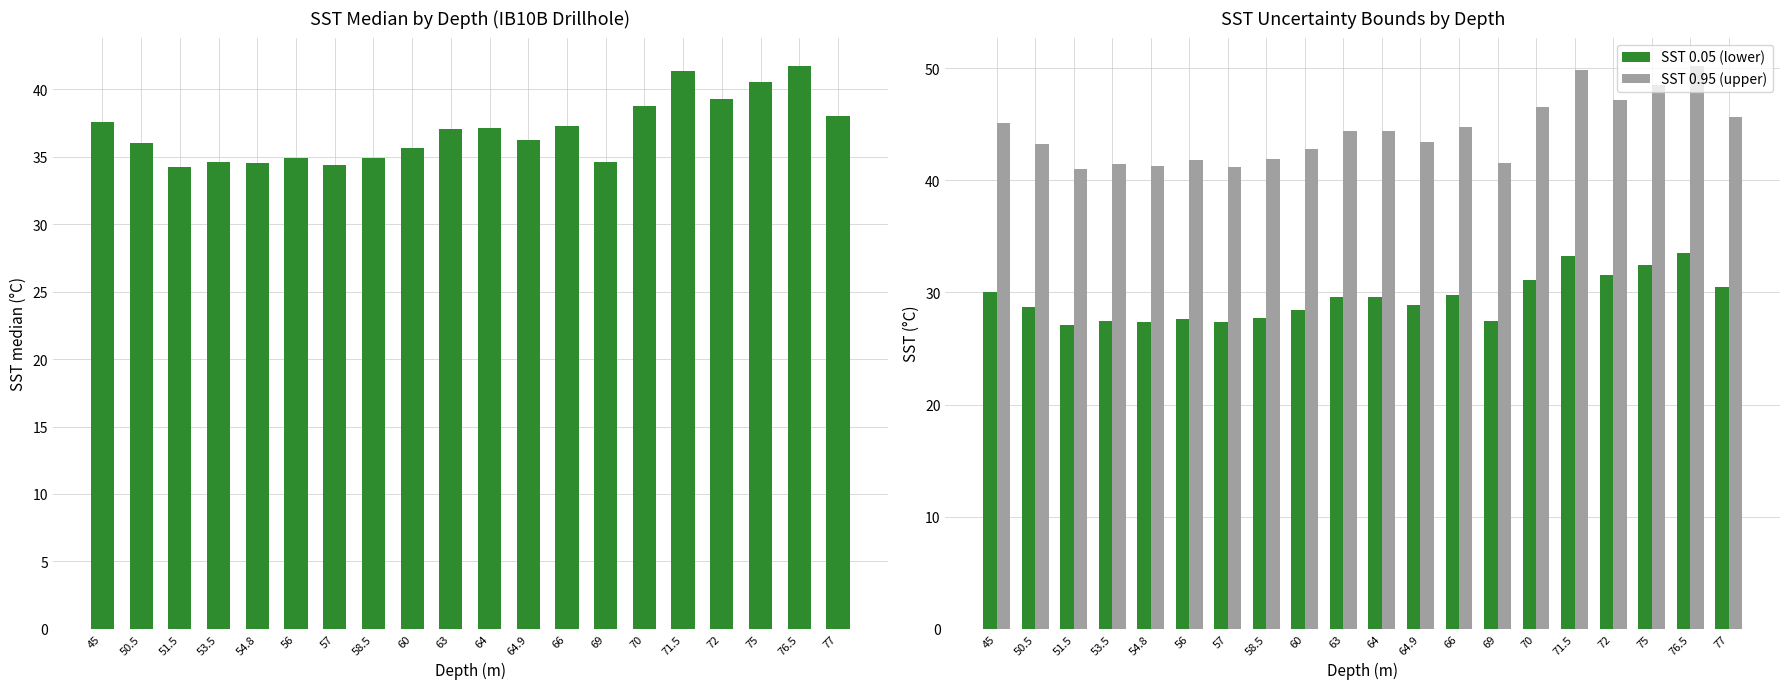

What is the sum of the SST 0.05 (lower) values at 64 and 76.5?

63.1